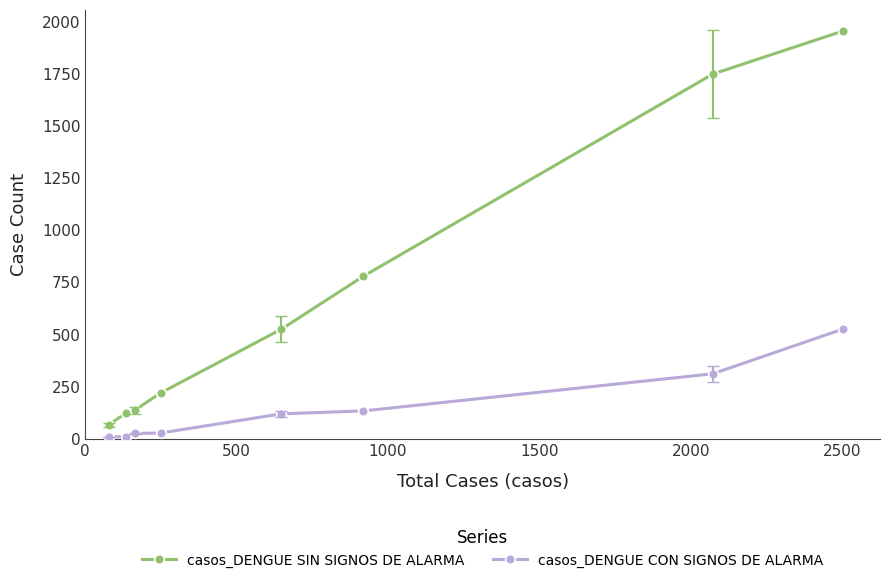

True or false: casos_DENGUE CON SIGNOS DE ALARMA and casos_DENGUE SIN SIGNOS DE ALARMA intersect in this chart.

False